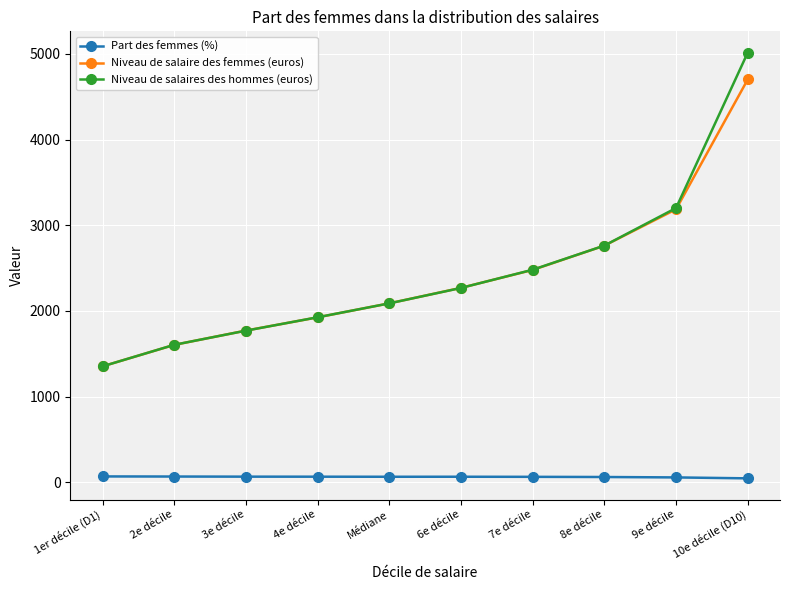

Rank the series by their maximum value, from lowest to highest.

Part des femmes (%), Niveau de salaire des femmes (euros), Niveau de salaires des hommes (euros)